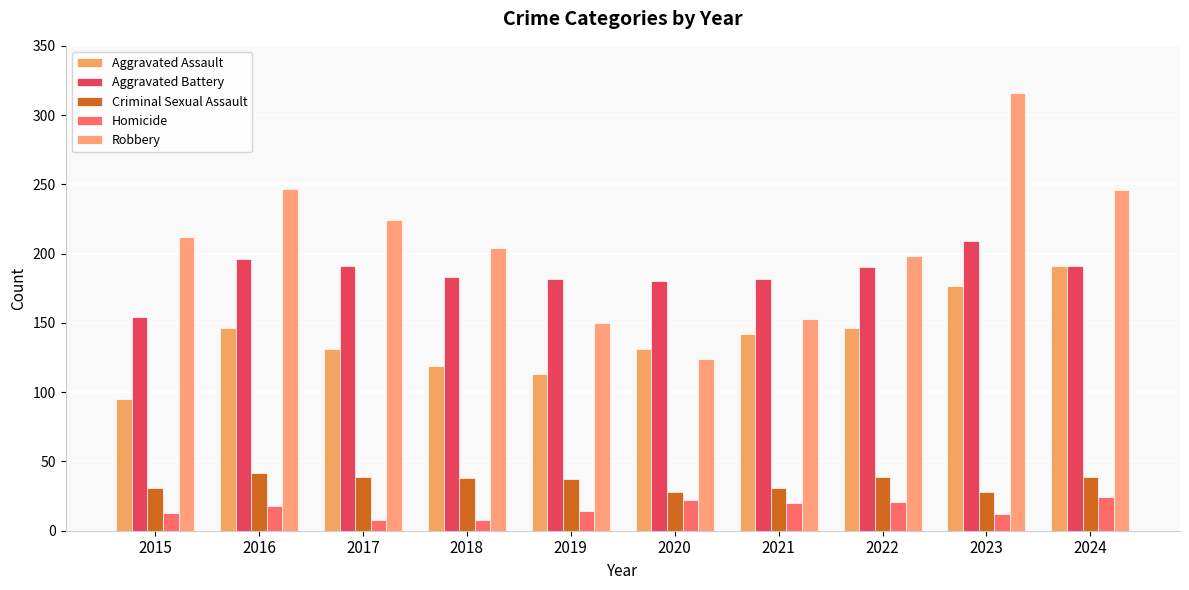

What are all the series names shown in the legend?

Aggravated Assault, Aggravated Battery, Criminal Sexual Assault, Homicide, Robbery